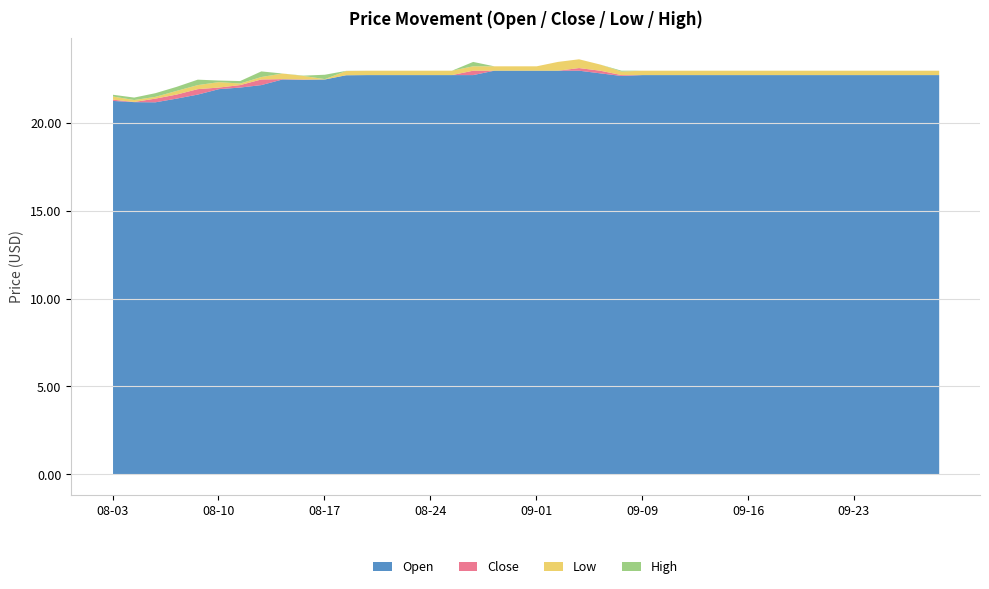

What is the sum of all Low values?

892.0